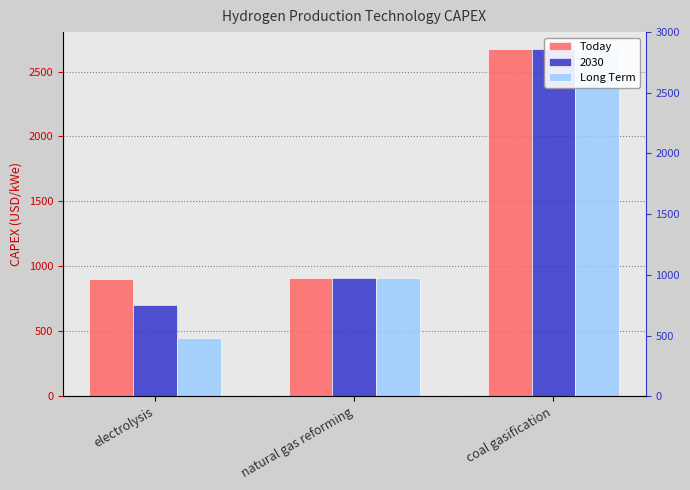

The value of Today at natural gas reforming is 910. True or false?

True